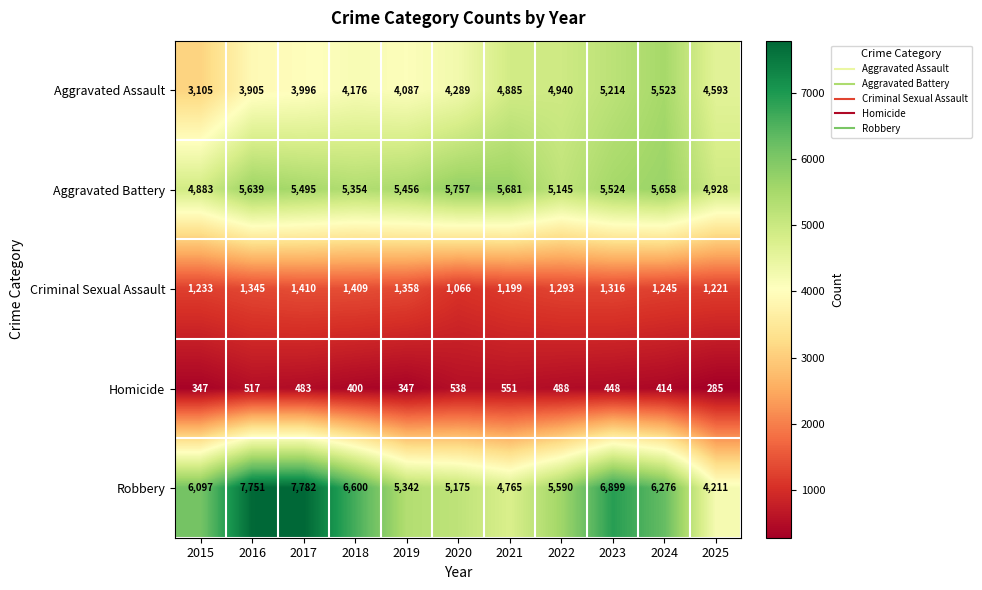

The value of Homicide at 2017 is 483. True or false?

True